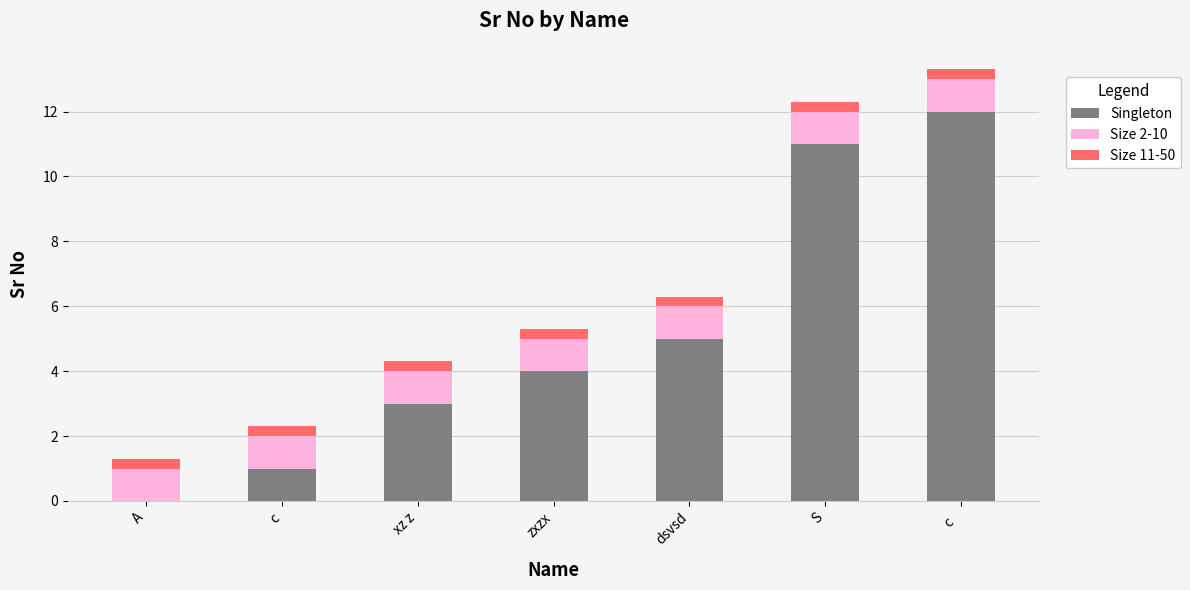

What is the highest value of the Singleton series?

12.0